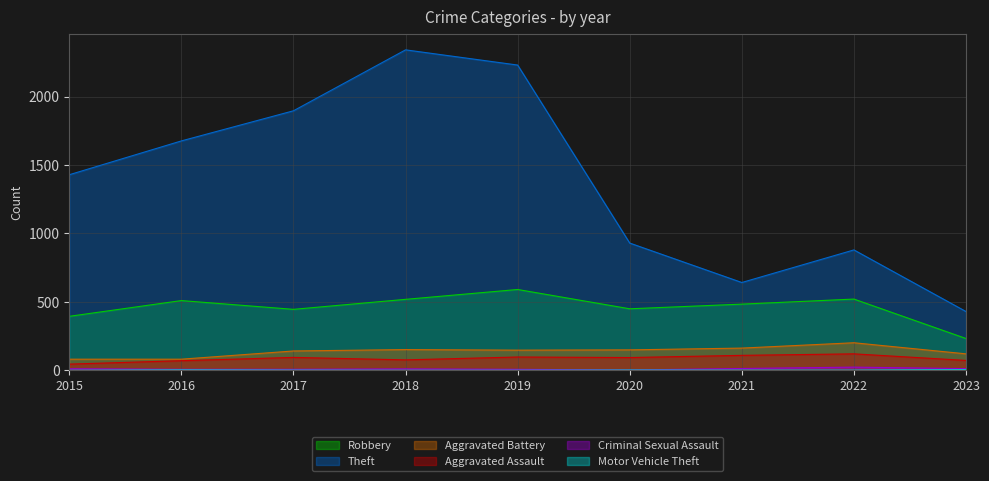

At how many categories does at least one series exceed 2146?

2